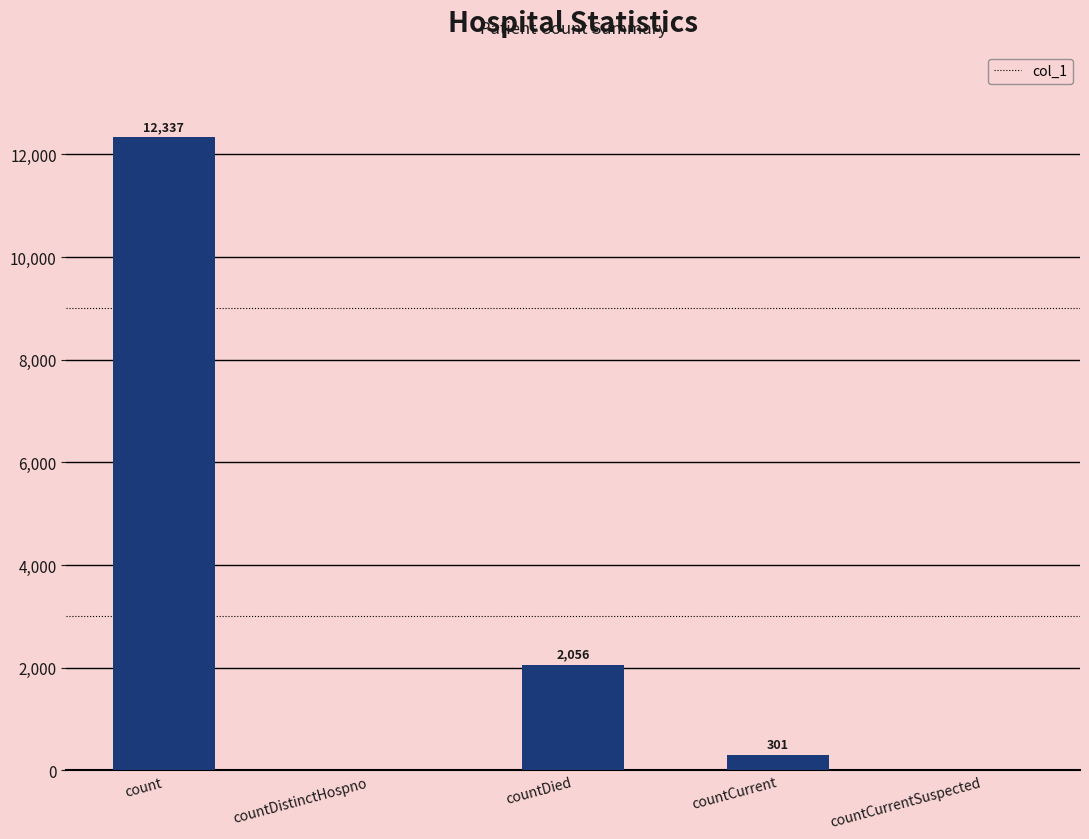

Reading left to right, extract all data points from this chart.

12337	0	2056	301	0